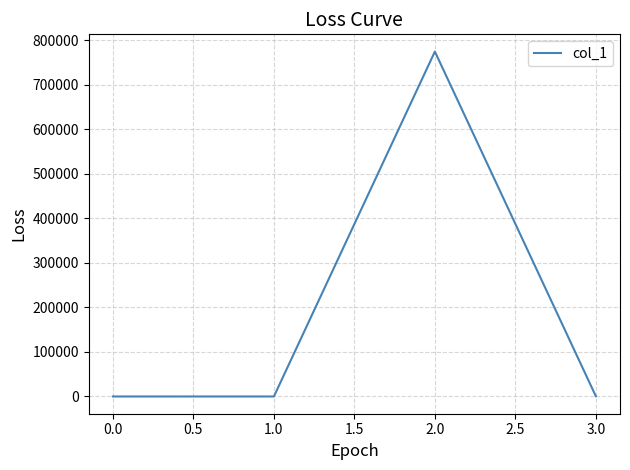

How many lines are shown in the chart?

1